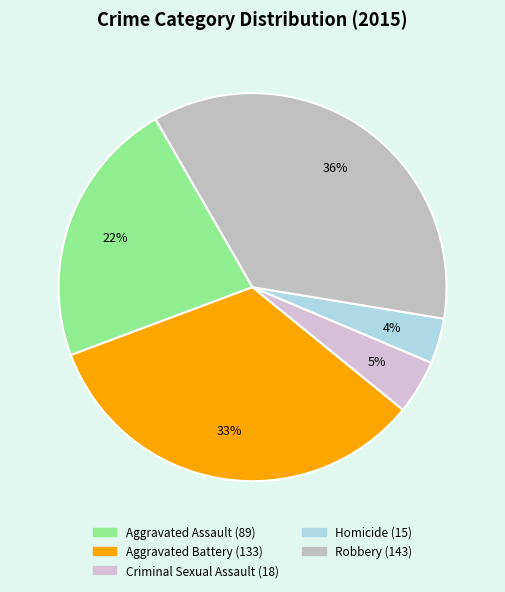

How many segments does this pie chart have?

5